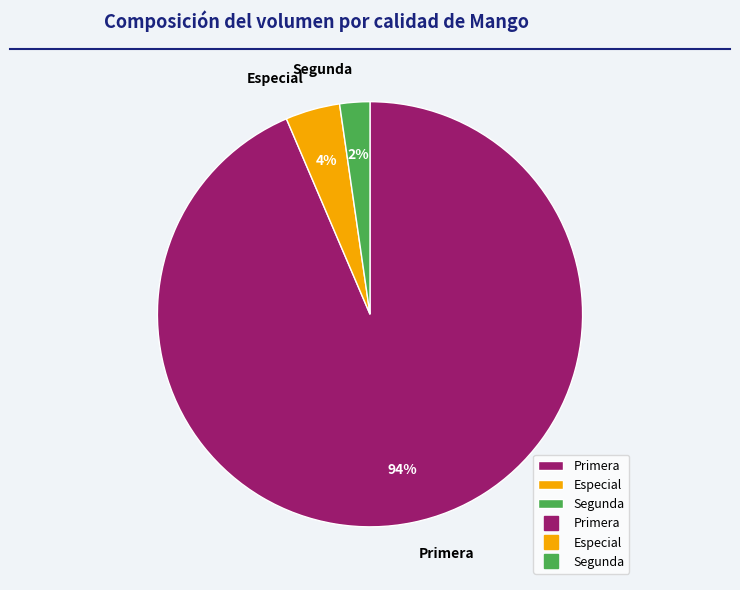

Between Segunda and Primera, which is larger?

Primera